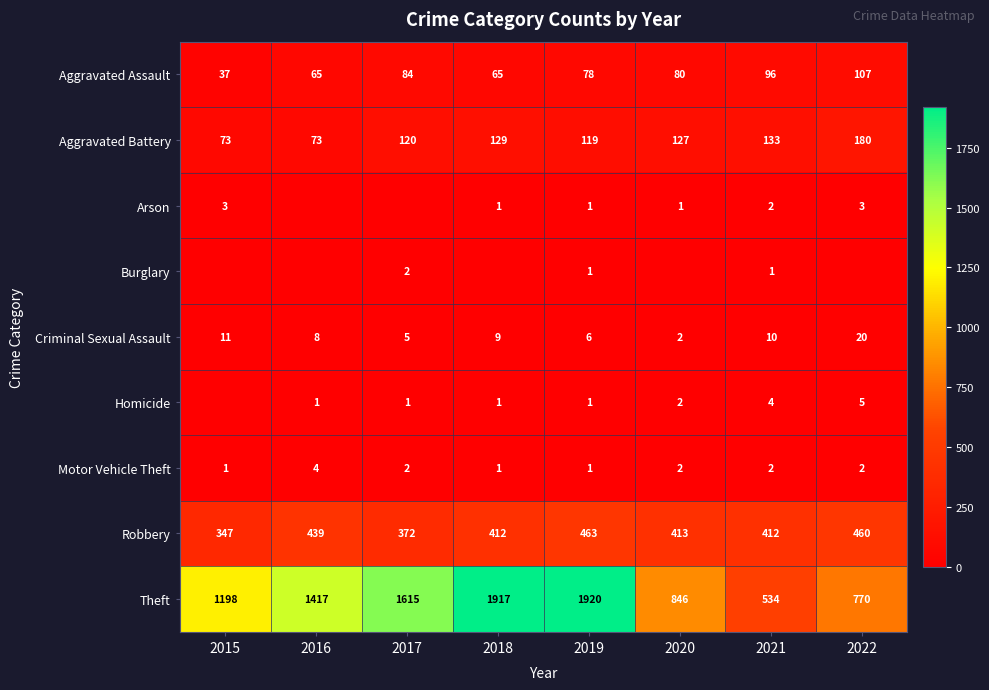

How many data points in Motor Vehicle Theft are less than 2?

3